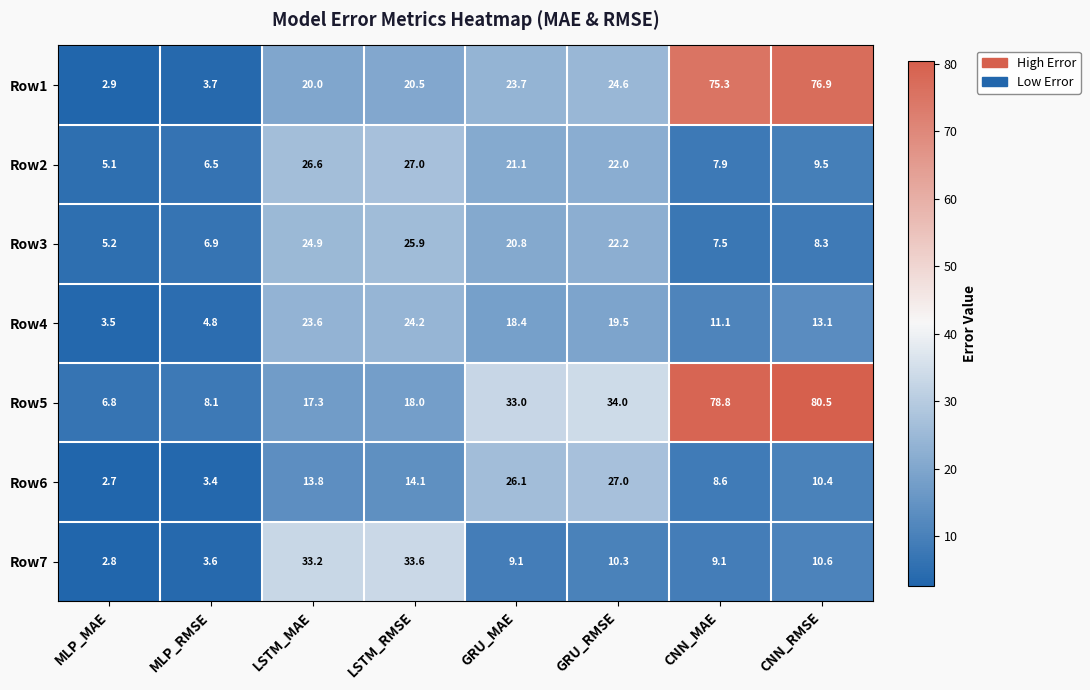

What is the total value across all series at LSTM_MAE?

159.4